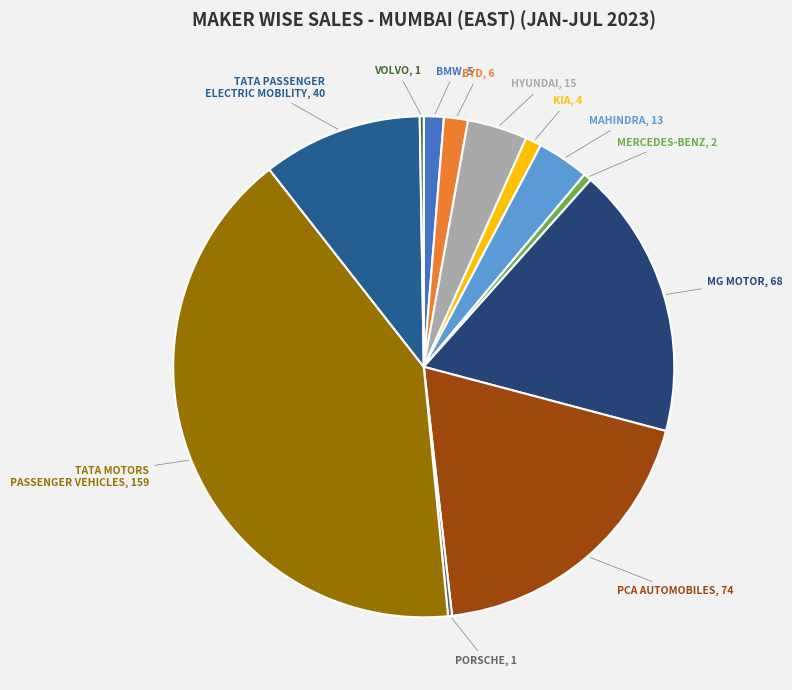

Does any single category account for the majority?

No